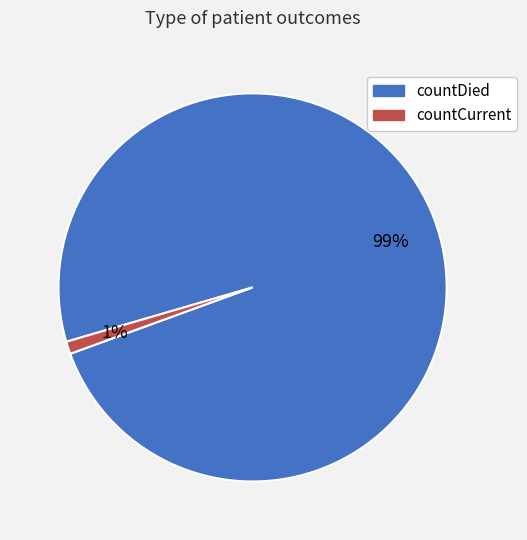

To the nearest percent, what percentage of the pie is countDied?

99%